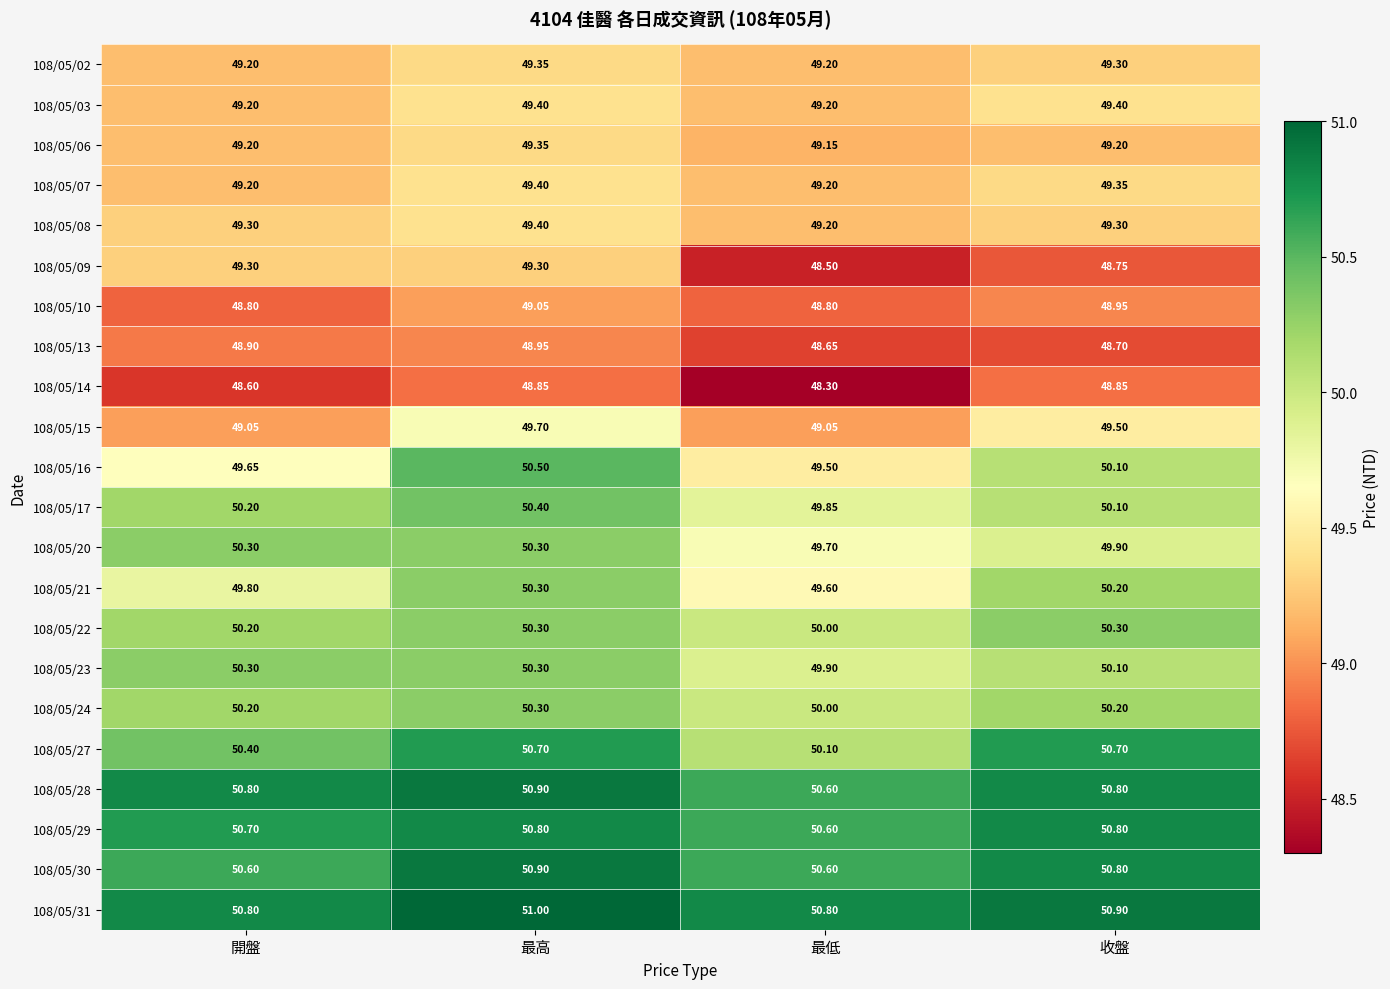

Which series has the largest range (max minus min)?

108/05/16